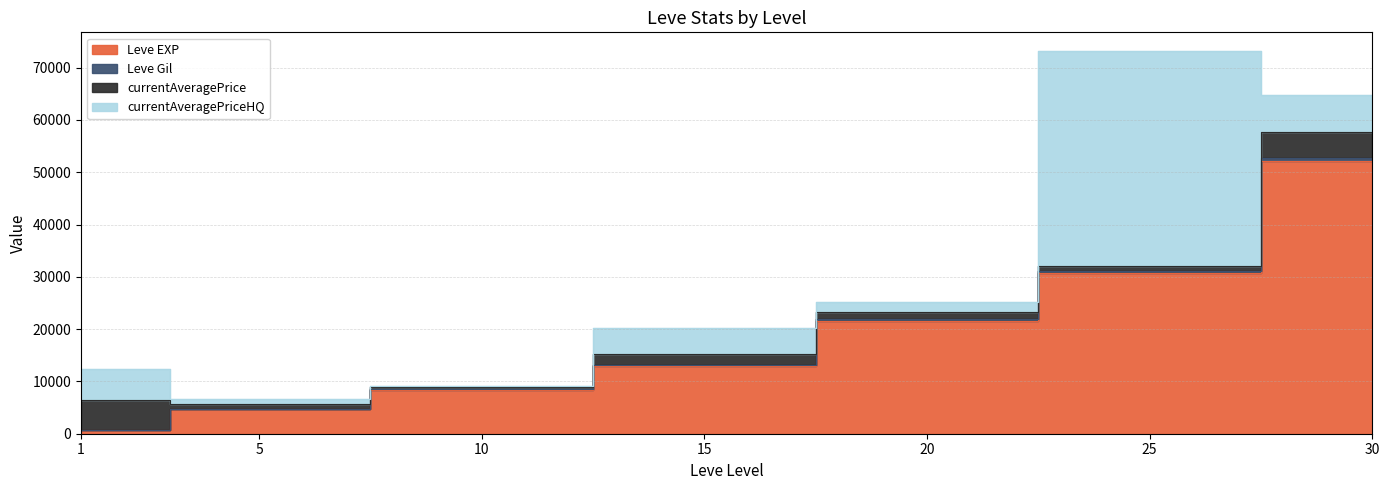

True or false: Leve EXP has more than 0 points higher than both neighbors.

False